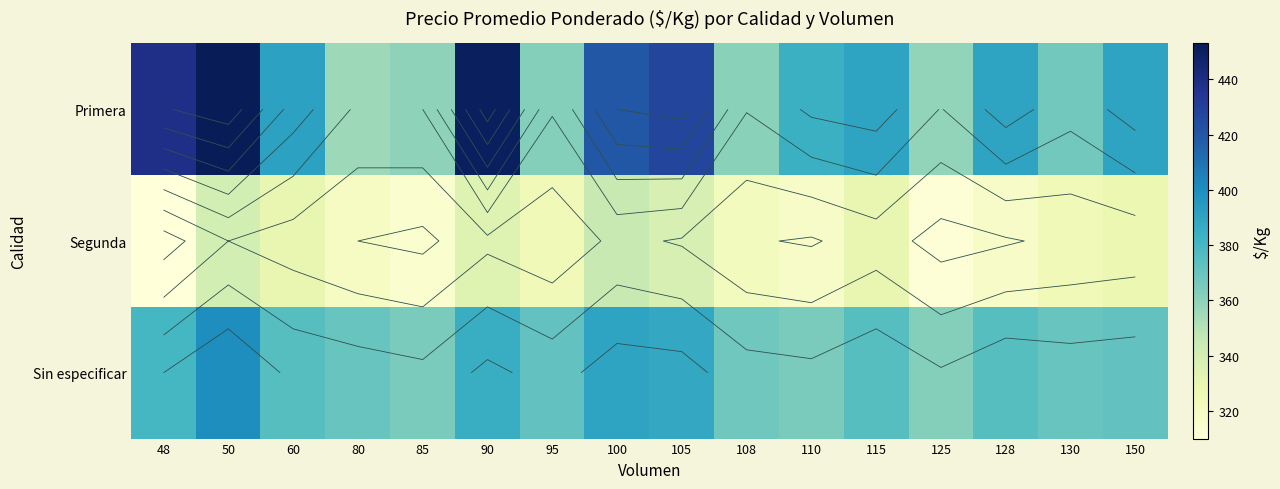

What is the difference between the highest and lowest values at 90?

116